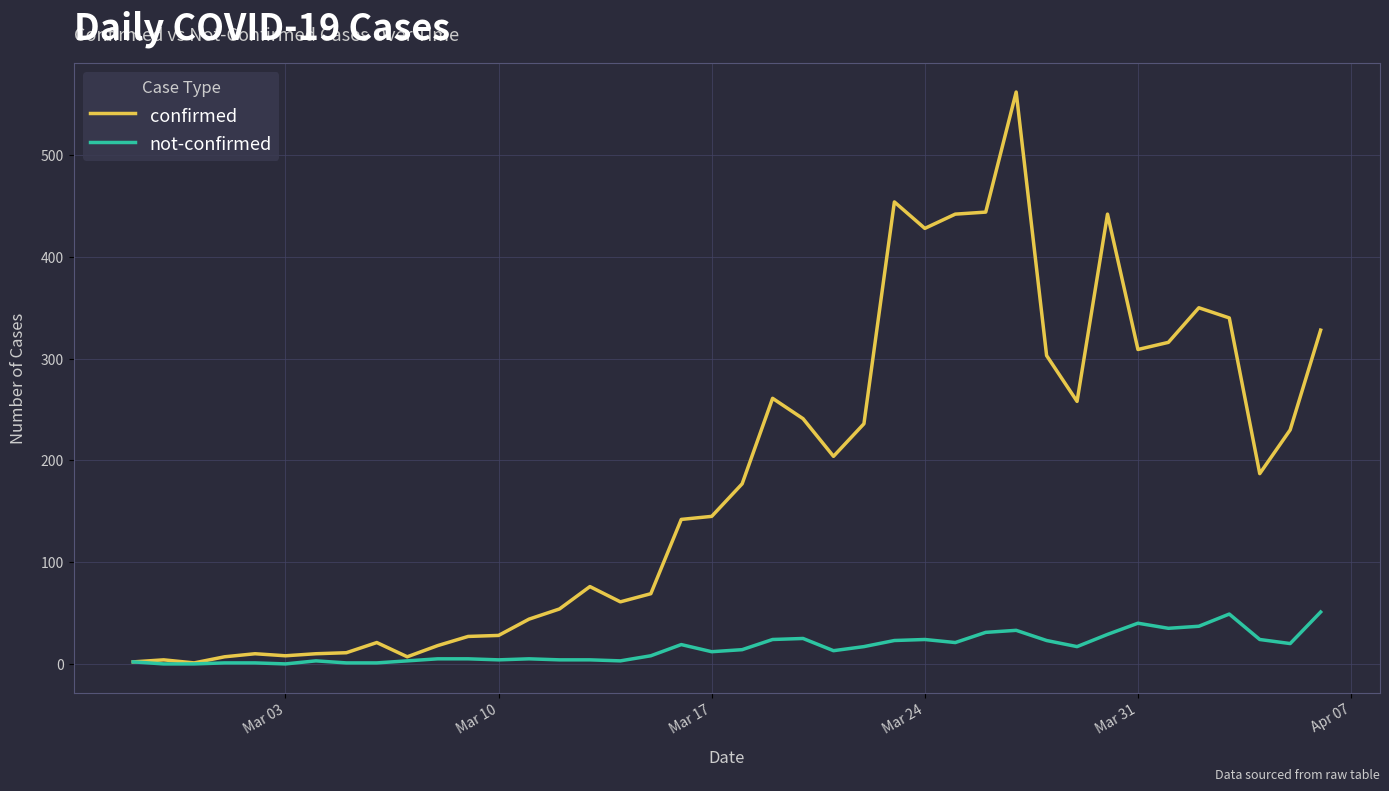

Rank the series by their average value, from highest to lowest.

confirmed, not-confirmed